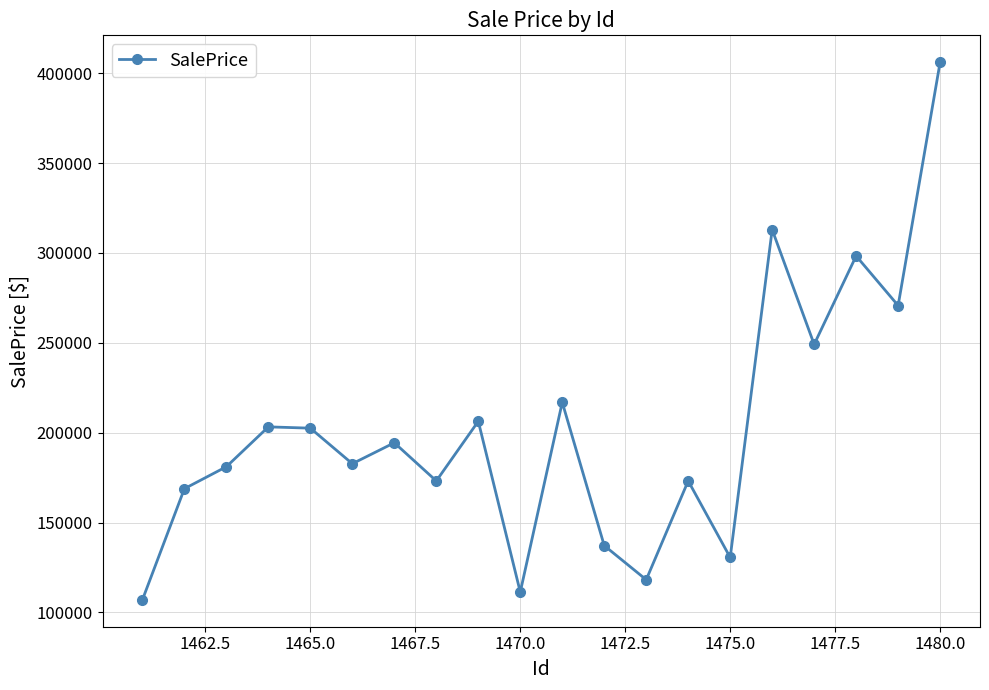

What is the difference between the second highest and minimum values?

206005.7